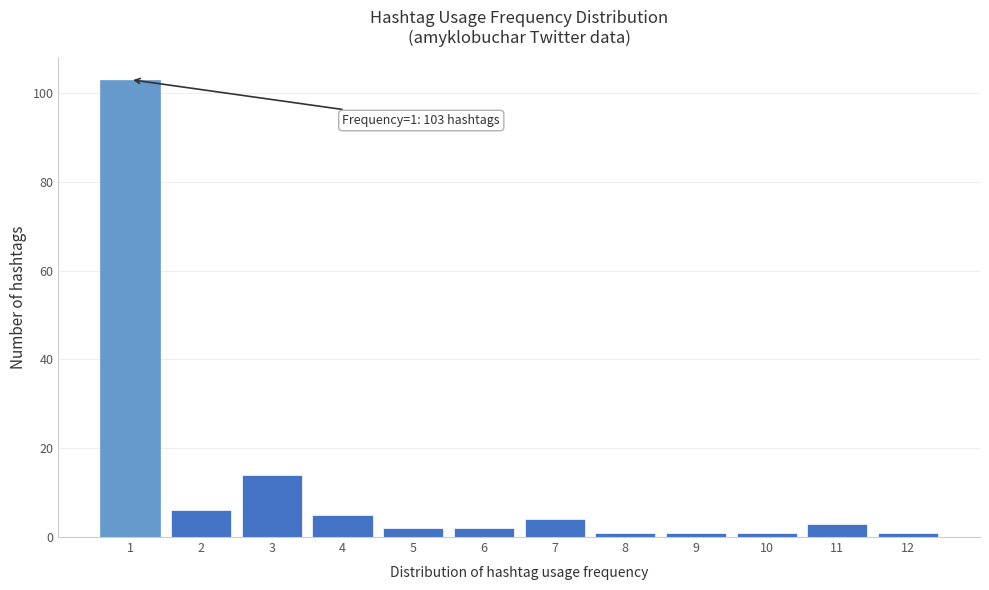

Reading left to right, transcribe all the data shown in this chart.

1=103	2=6	3=14	4=5	5=2	6=2	7=4	8=1	9=1	10=1	11=3	12=1